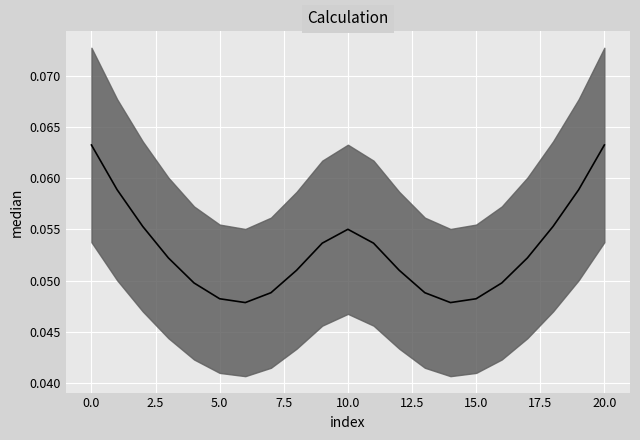

Reading left to right, transcribe all the data shown in this chart.

0=0.1	1=0.1	2=0.1	3=0.1	4=0.0	5=0.0	6=0.0	7=0.0	8=0.1	9=0.1	10=0.1	11=0.1	12=0.1	13=0.0	14=0.0	15=0.0	16=0.0	17=0.1	18=0.1	19=0.1	20=0.1